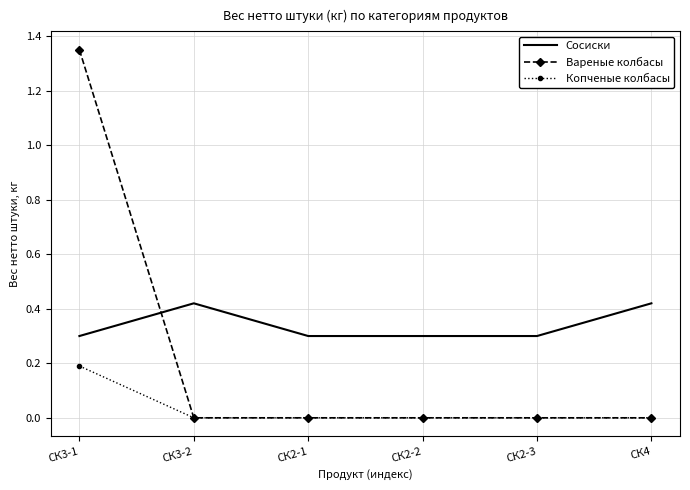

What position from the left is СК2-2?

4